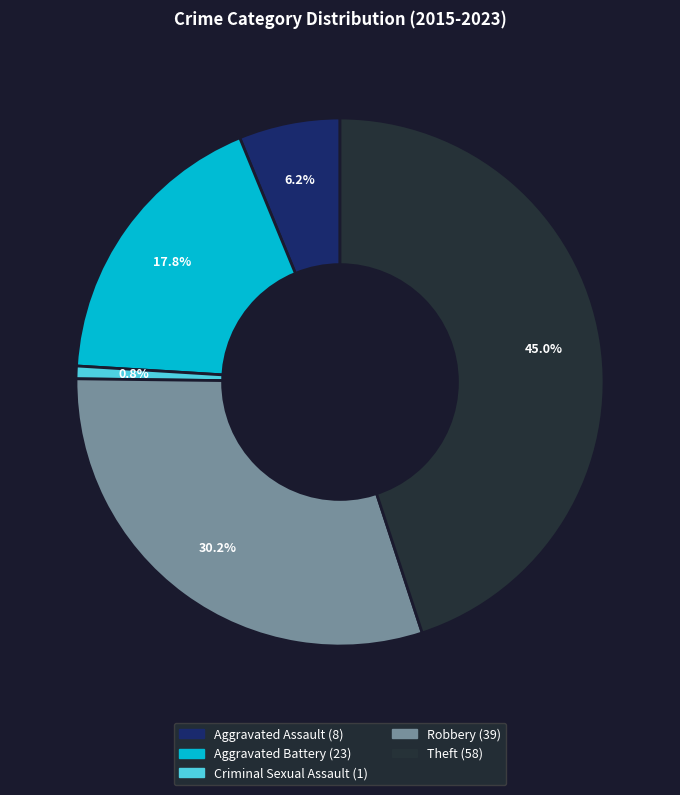

The Criminal Sexual Assault slice represents 1% of the pie. True or false?

True